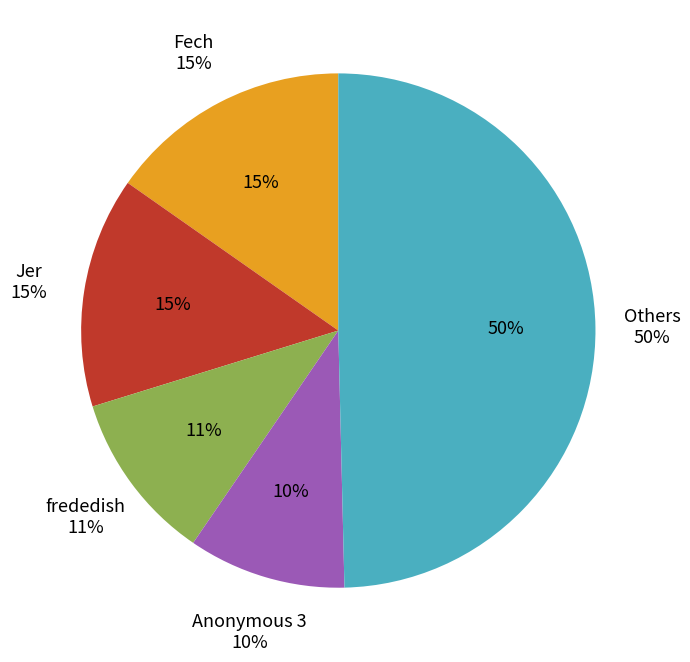

Does Switchmaster64 account for over 50% of the chart?

No